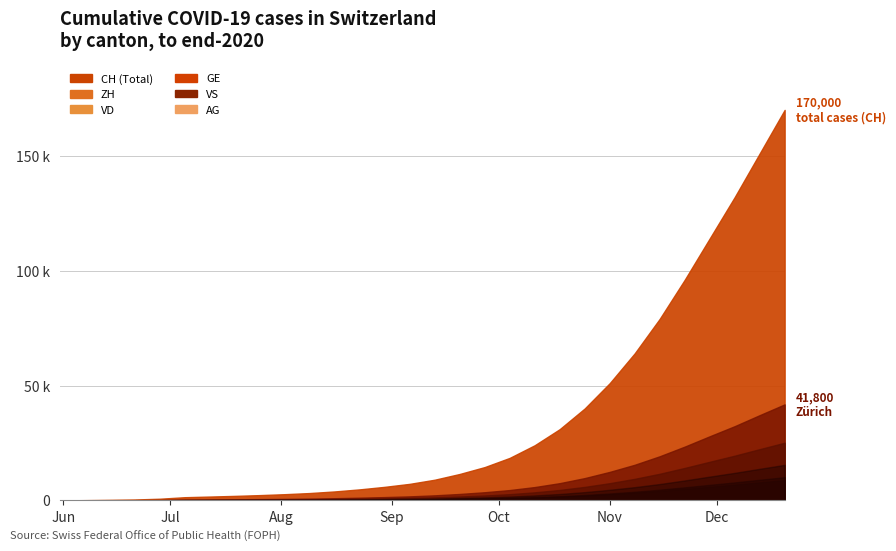

Which series has the largest total across all categories?

CH